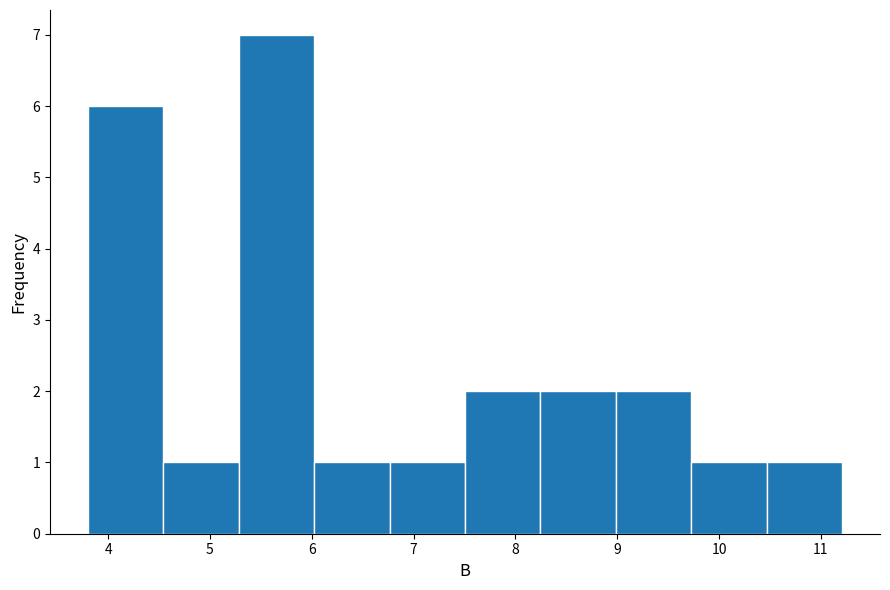

Reading left to right, transcribe this chart: for each bar, give the range it covers on the x-axis and its height. Neither the bar edges nor the heights are printed on the chart, so give them approximately, as read against the axes.

3.8 to 4.5: 6
4.5 to 5.3: 1
5.3 to 6.0: 7
6.0 to 6.8: 1
6.8 to 7.5: 1
7.5 to 8.2: 2
8.2 to 9.0: 2
9.0 to 9.7: 2
9.7 to 10.5: 1
10.5 to 11.2: 1